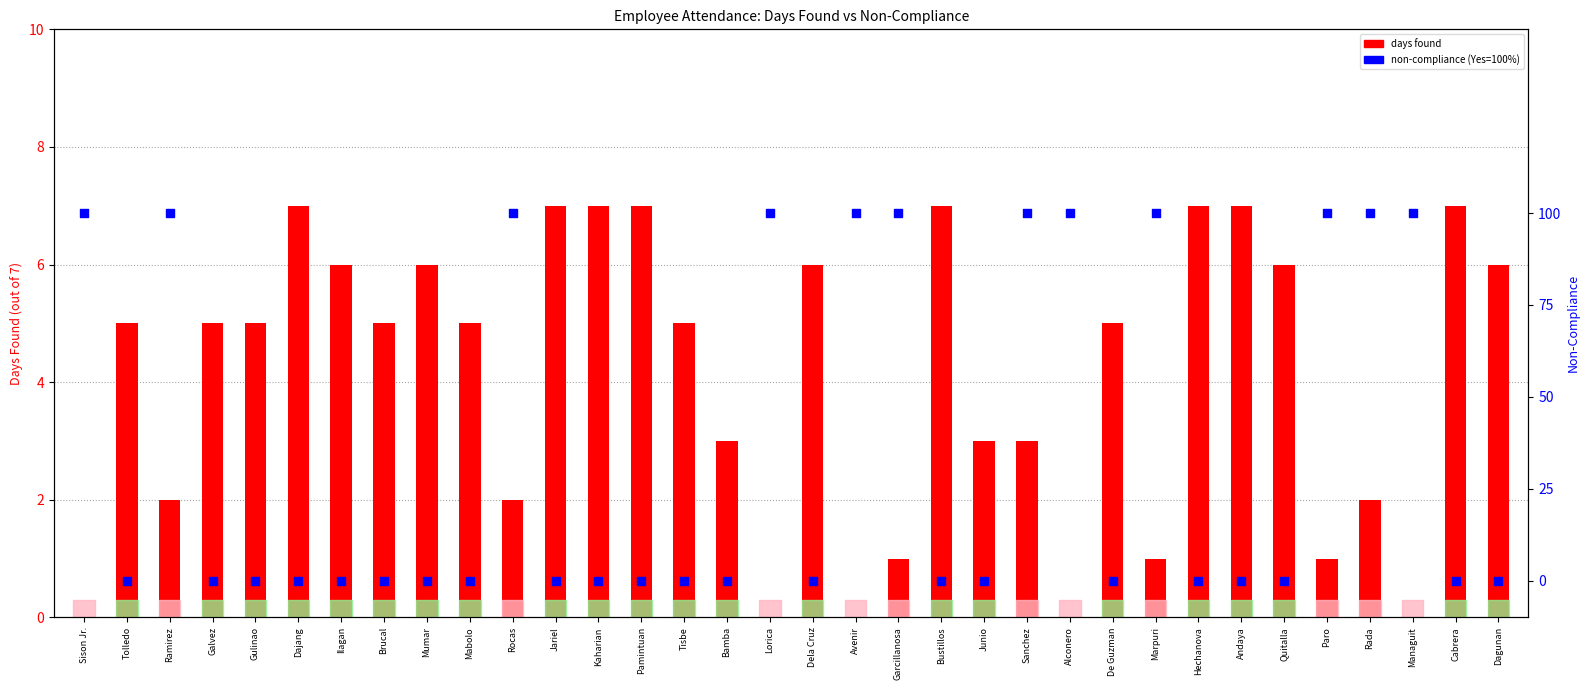

At how many categories does at least one series exceed 44?

12